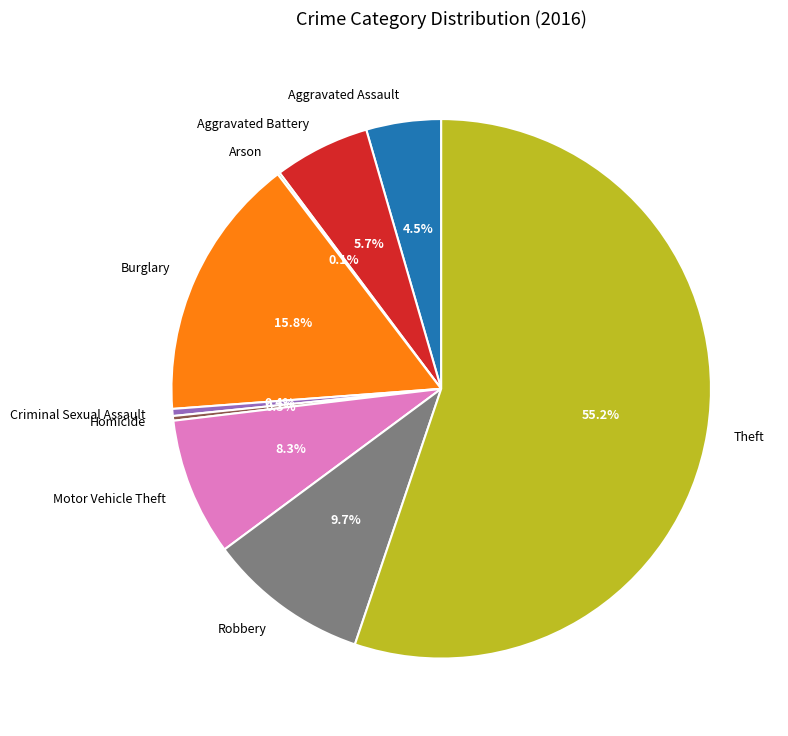

To the nearest percent, what is the difference between the largest and smallest slice percentages?

55%